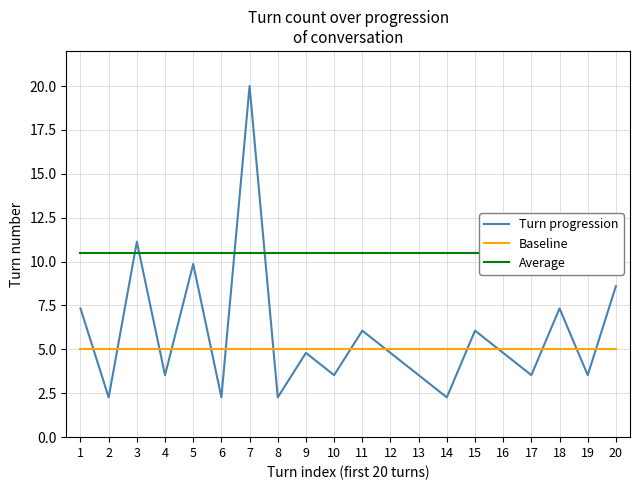

Where is Baseline nearest to the value 5?

1